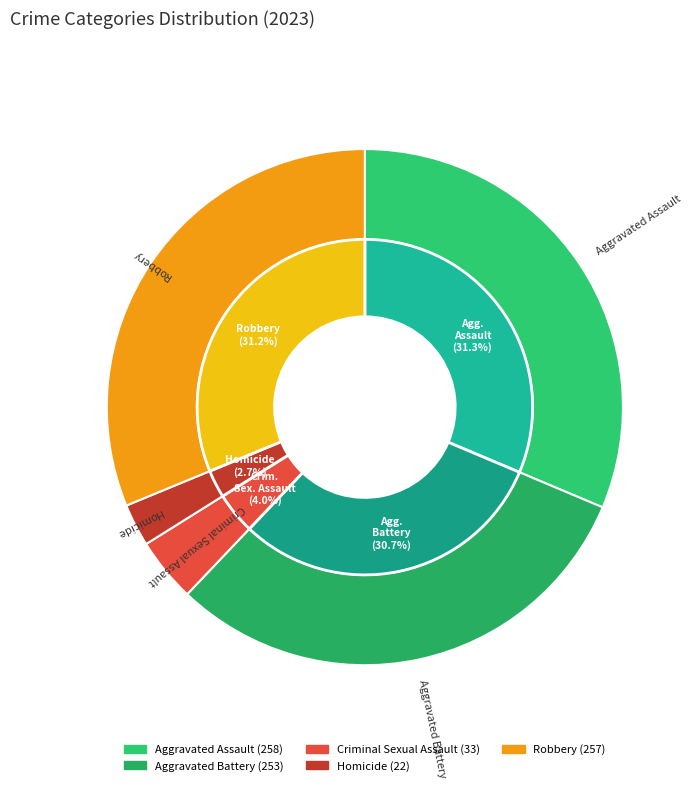

Which has a higher value, Aggravated Battery or Criminal Sexual Assault?

Aggravated Battery